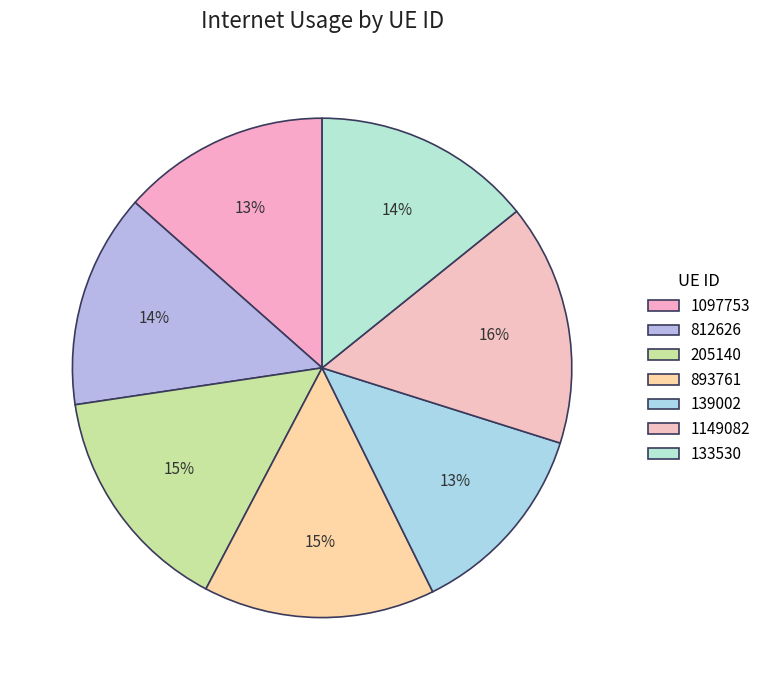

Is the sum of 133530 and 893761 greater than half?

No